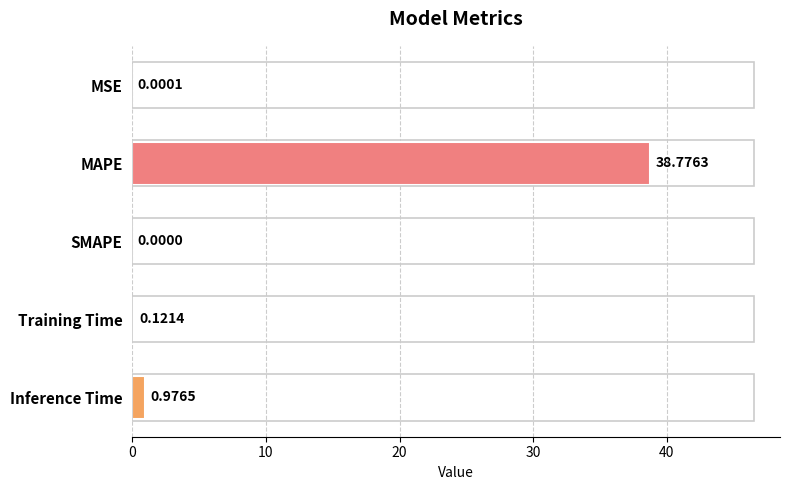

Are the bars horizontal?

Yes